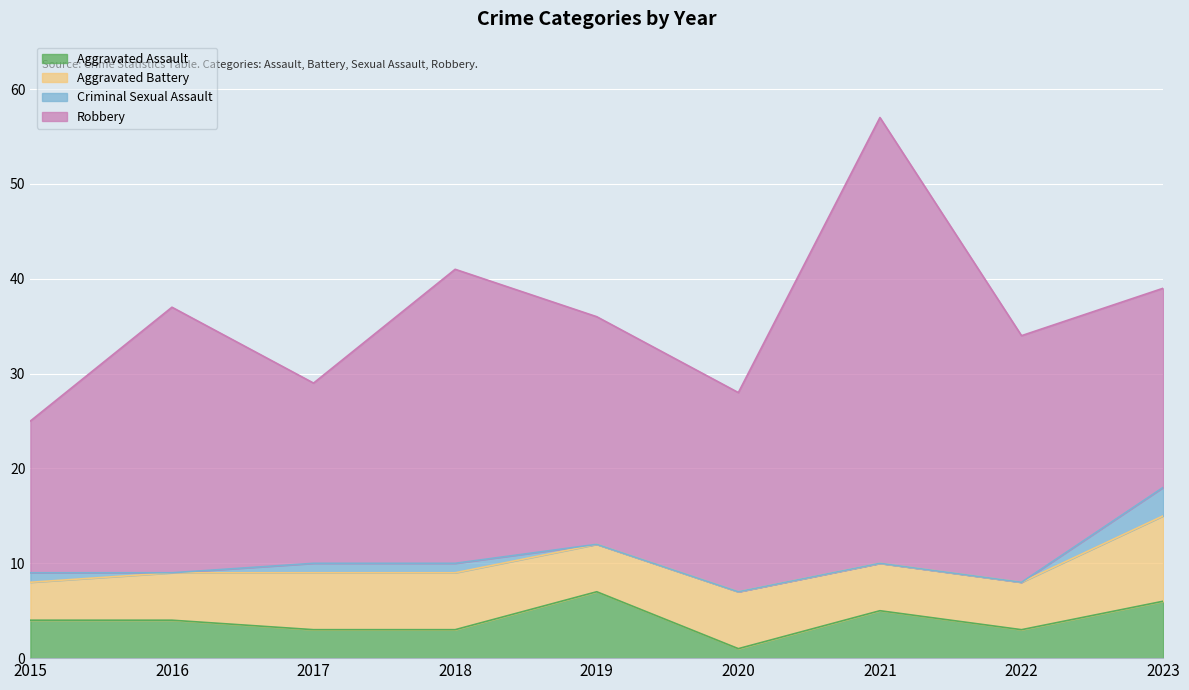

Reading left to right, transcribe all the data shown in this chart.

Aggravated Assault: 4	4	3	3	7	1	5	3	6
Aggravated Battery: 4	5	6	6	5	6	5	5	9
Criminal Sexual Assault: 1	0	1	1	0	0	0	0	3
Robbery: 16	28	19	31	24	21	47	26	21